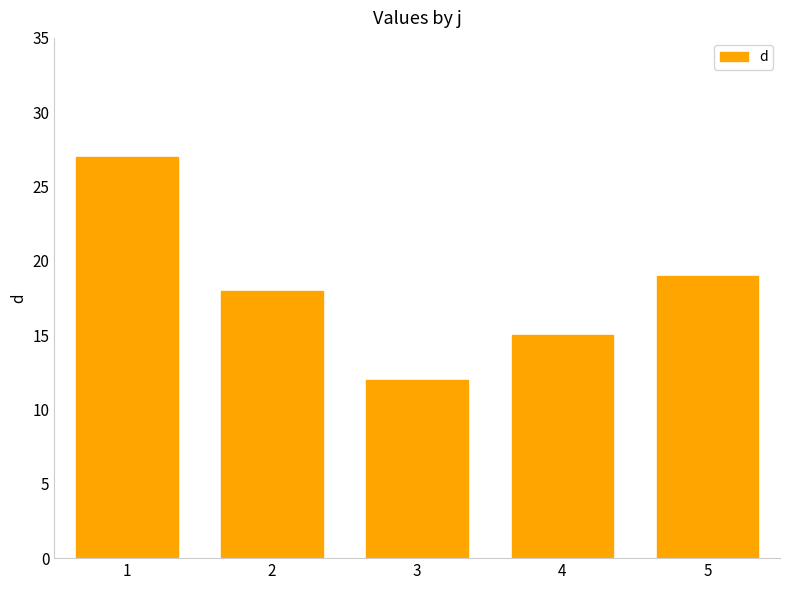

What is the value of the 1st bar from the left?

27